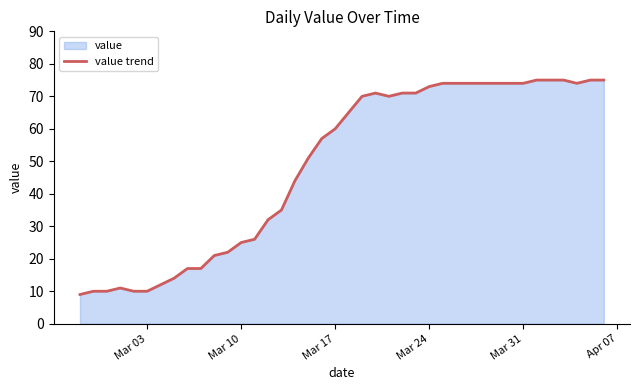

What is the maximum value shown in the chart?

75